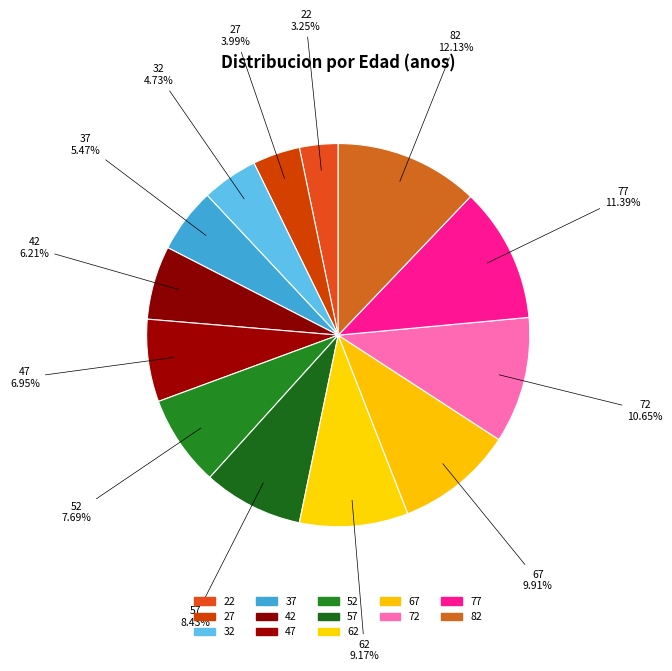

Does any single category account for the majority?

No